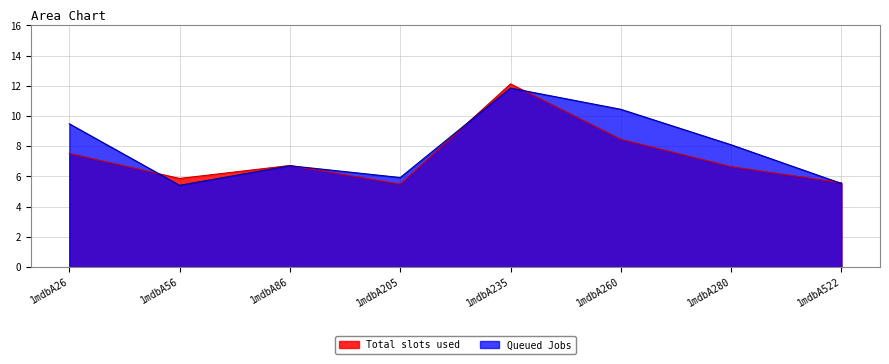

What is the spread (max minus min) of values at 1mdbA280?

1.5